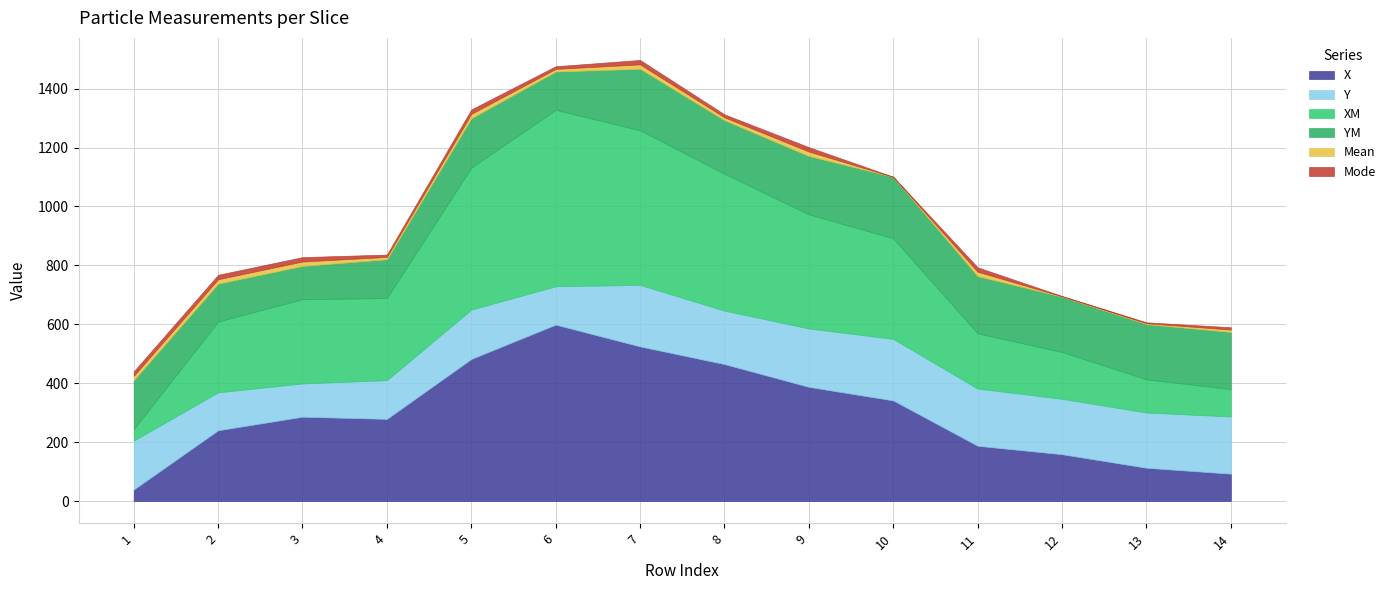

True or false: X has a value of 65.3 at 1.

False